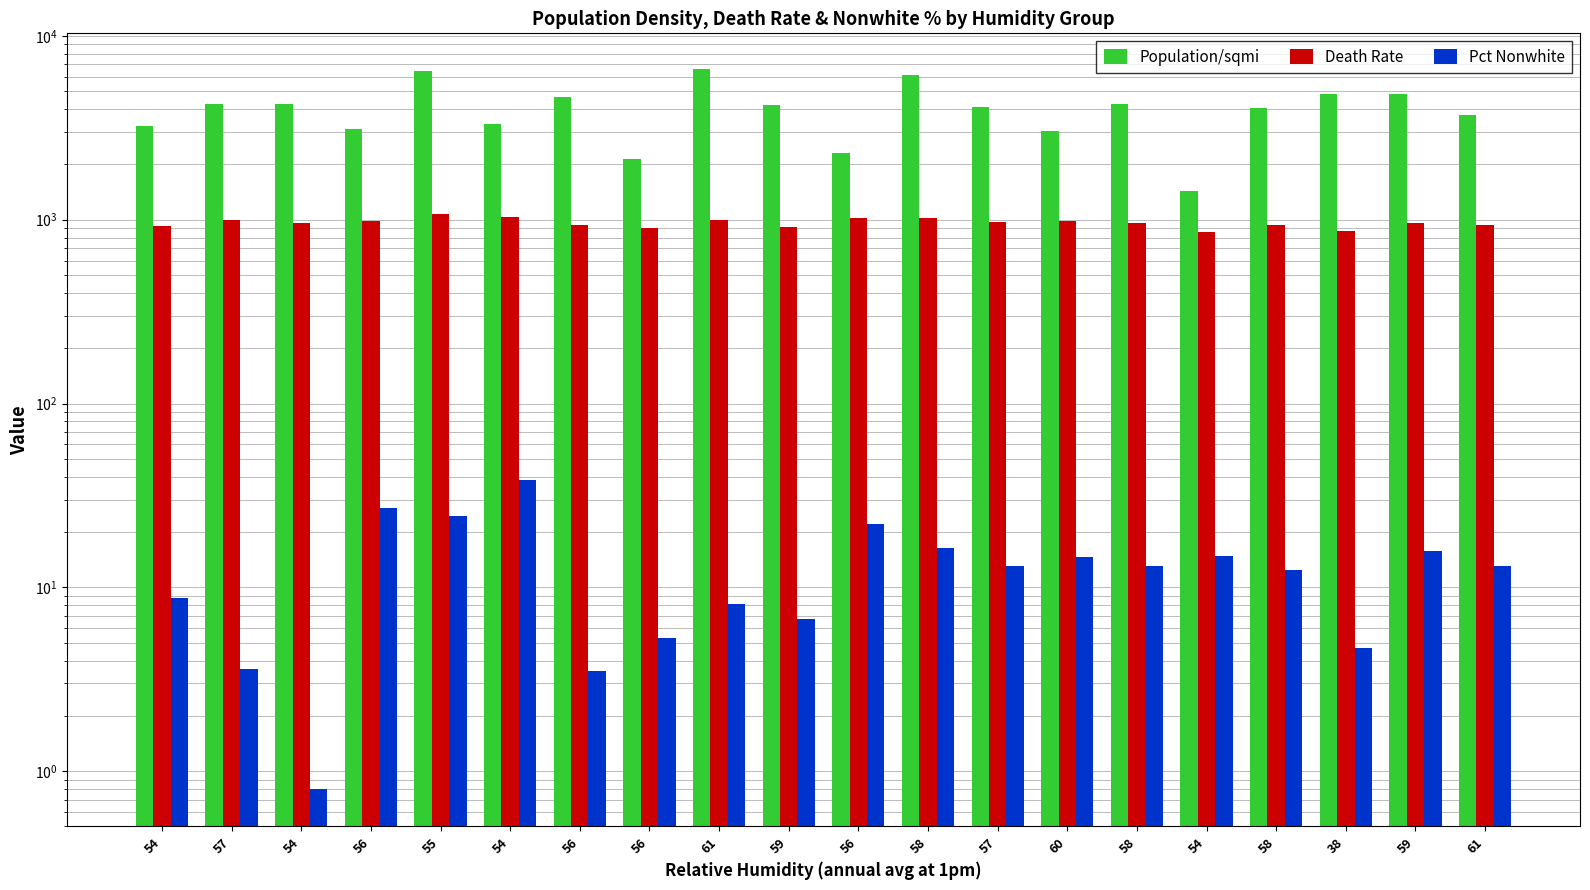

Which label corresponds to the largest value in the chart?

61